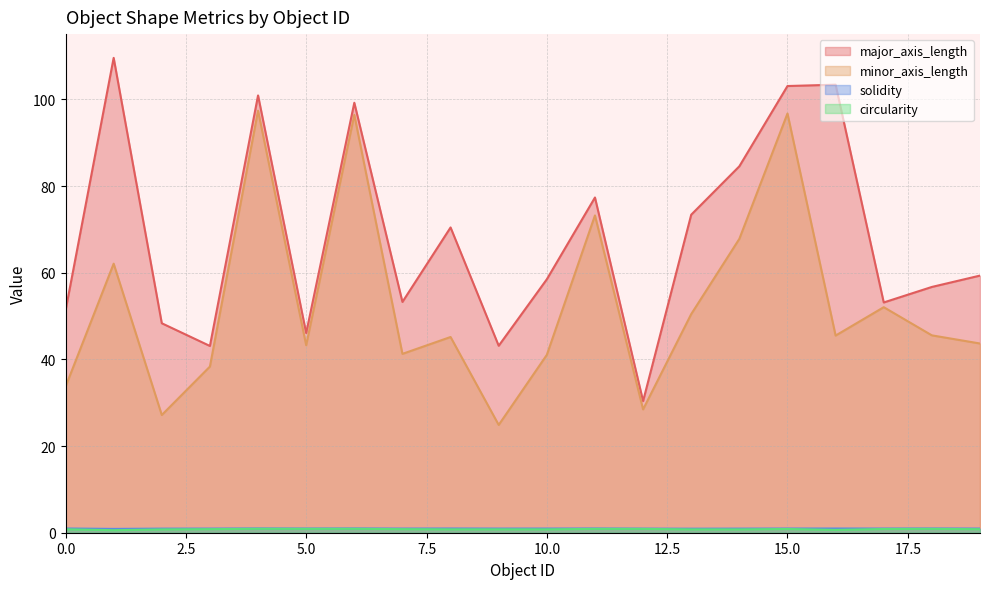

Between 0 and 11, which series saw the biggest shift?

minor_axis_length